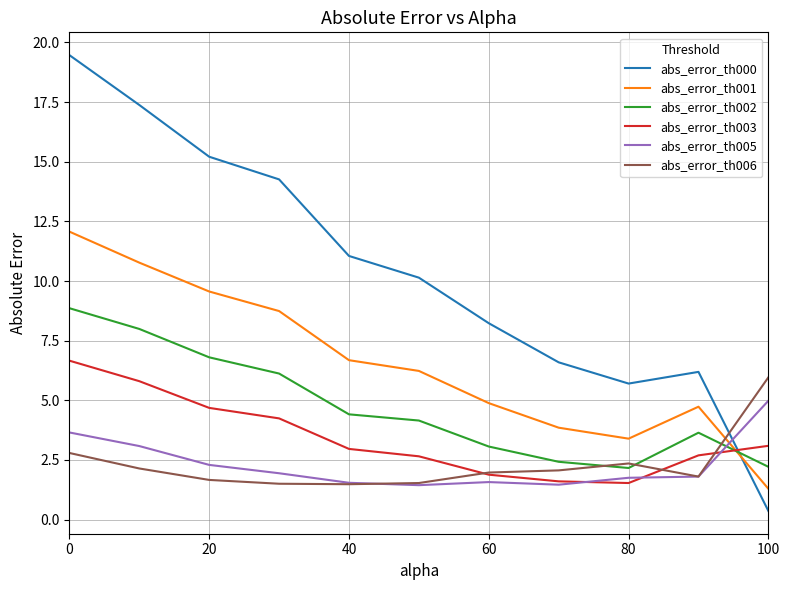

What are all the series names shown in the legend?

abs_error_th000, abs_error_th001, abs_error_th002, abs_error_th003, abs_error_th005, abs_error_th006